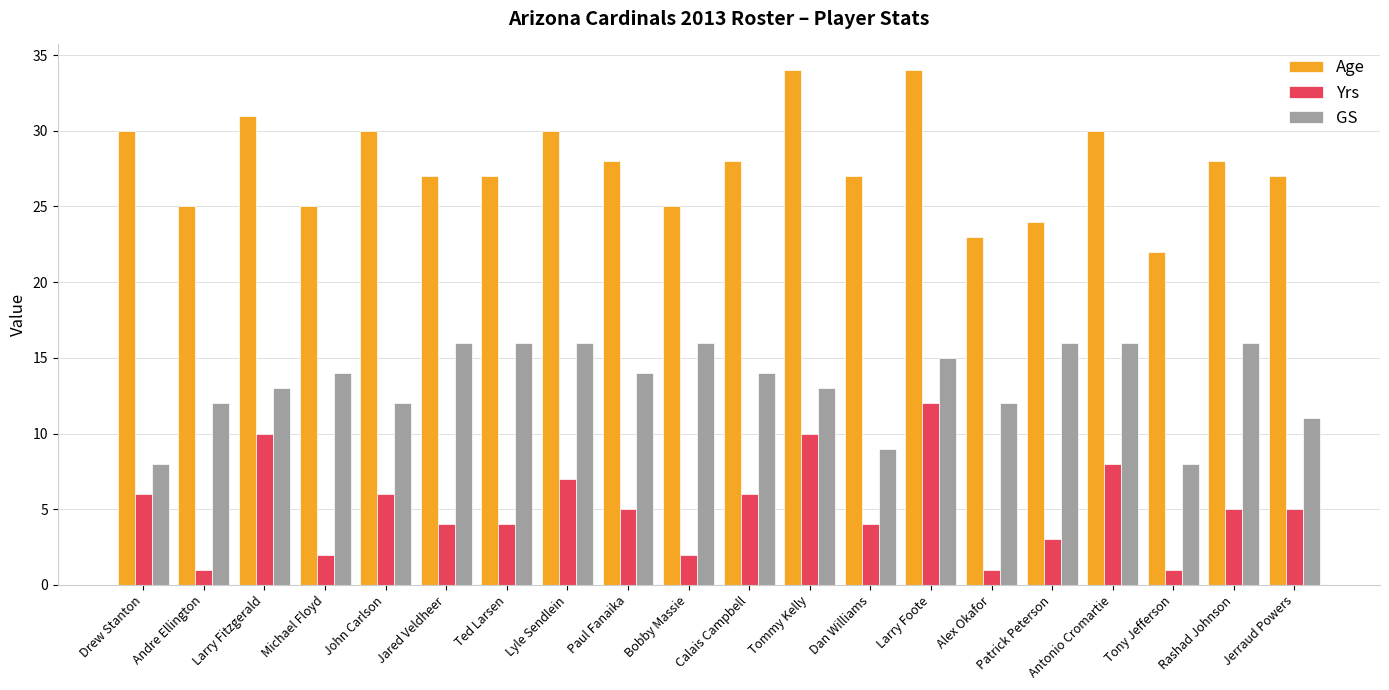

What position from the right is Jerraud Powers?

1